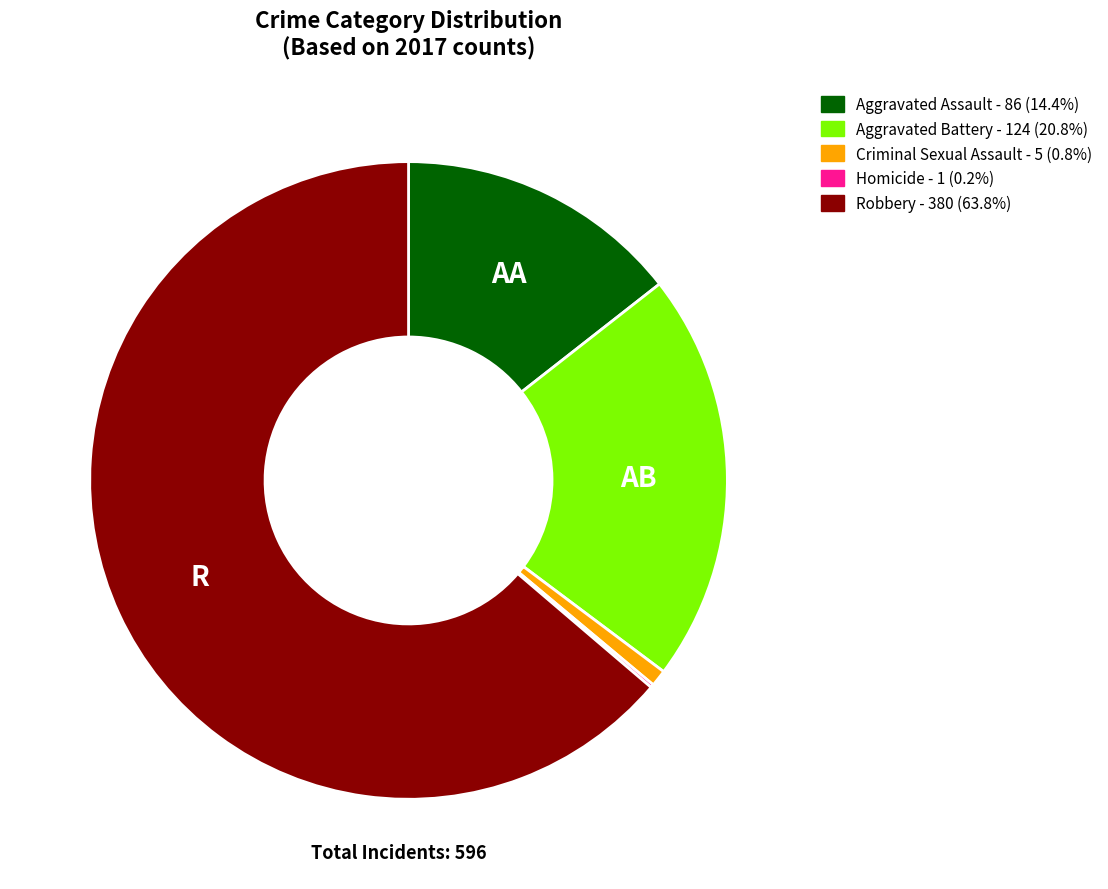

Does Aggravated Battery account for over 50% of the chart?

No